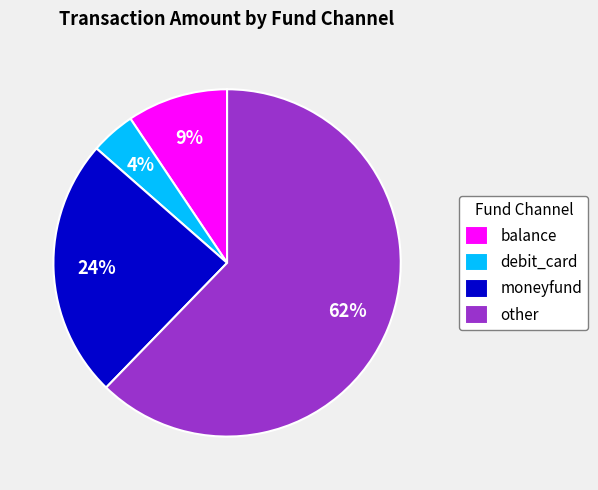

Approximately how many times larger is the value at other compared to moneyfund?

2.6